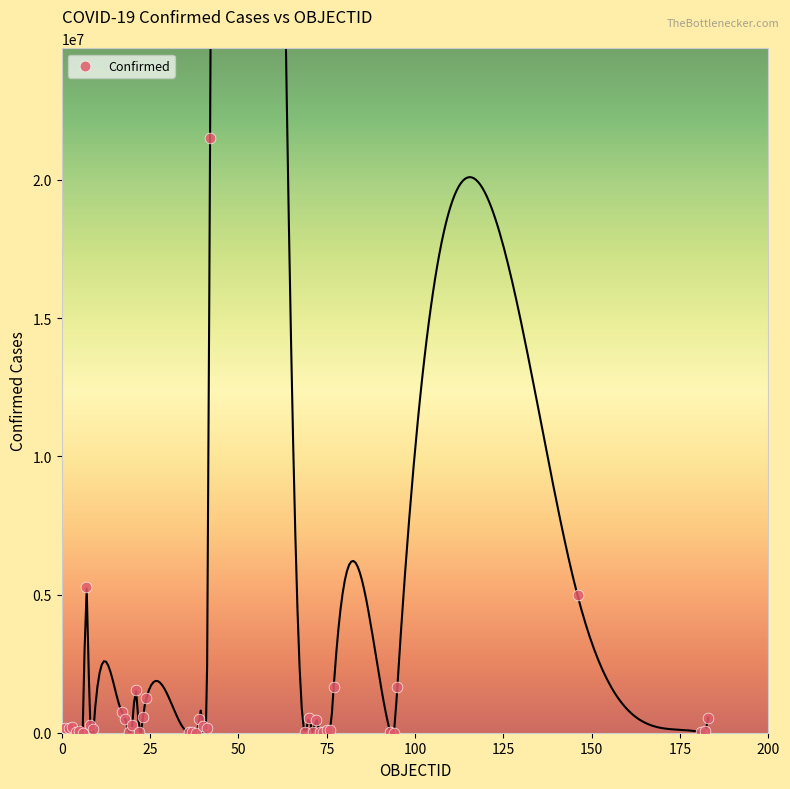

What Y value in the scatter plot is closest to 10767585?

5264305